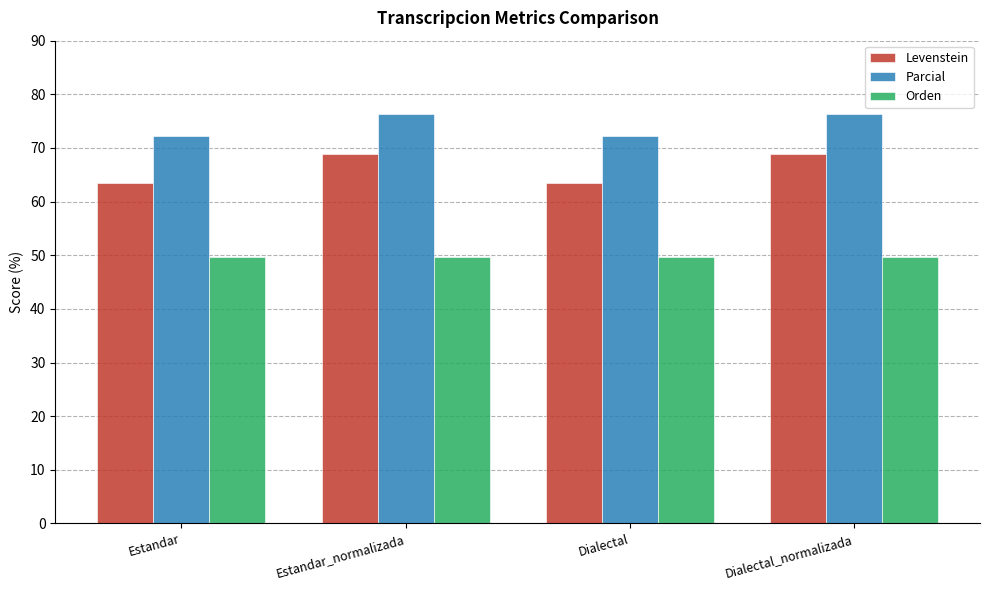

Which series has the largest range (max minus min)?

Levenstein